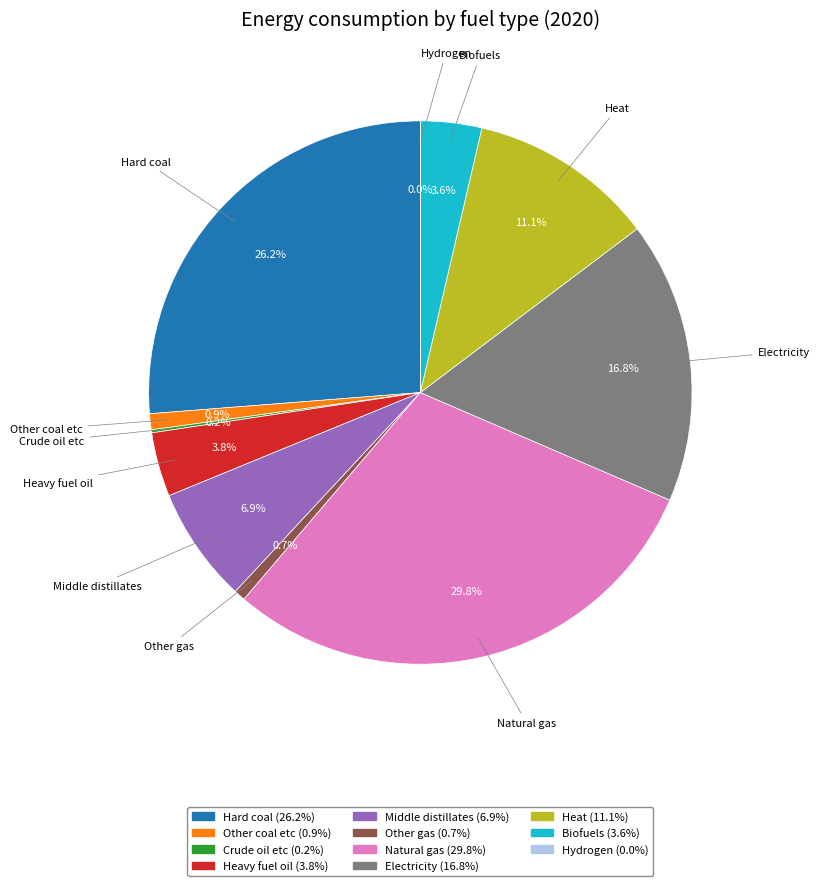

What portion of the pie excludes Biofuels?

96.4%